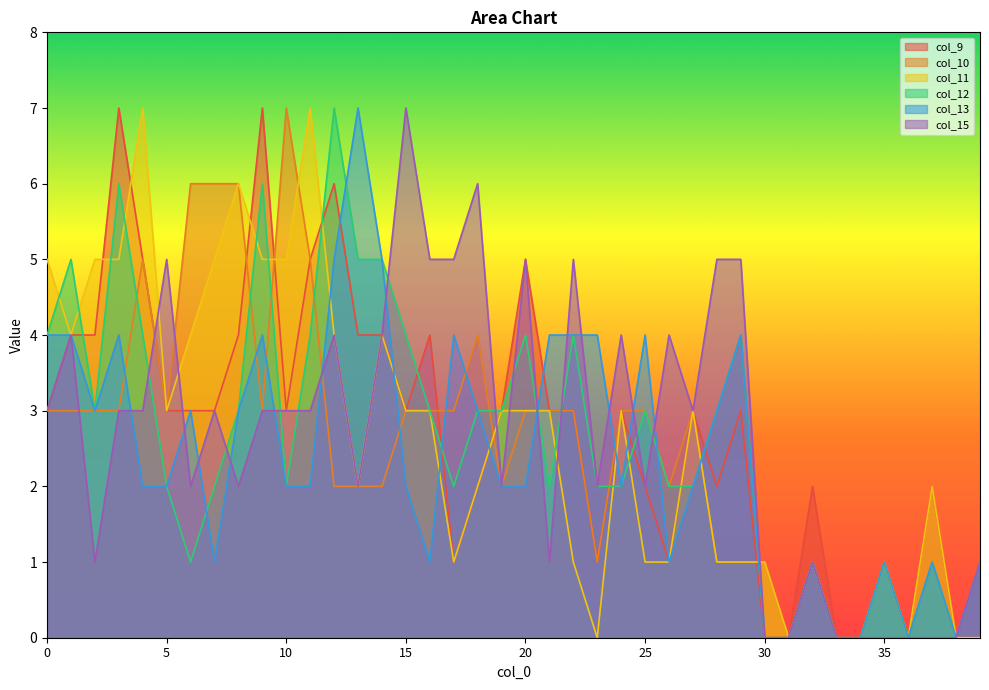

What is the sum of all col_13 values?

97